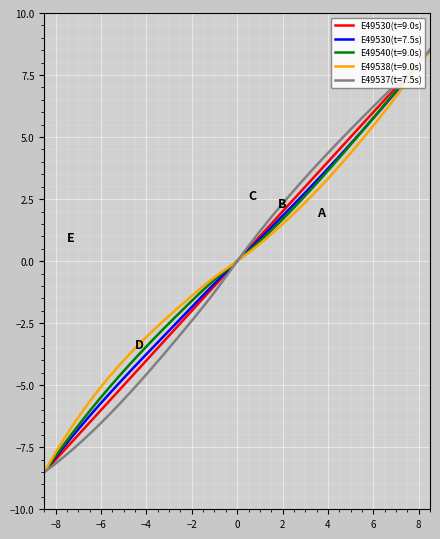

What is the maximum value shown in the chart?

8.5